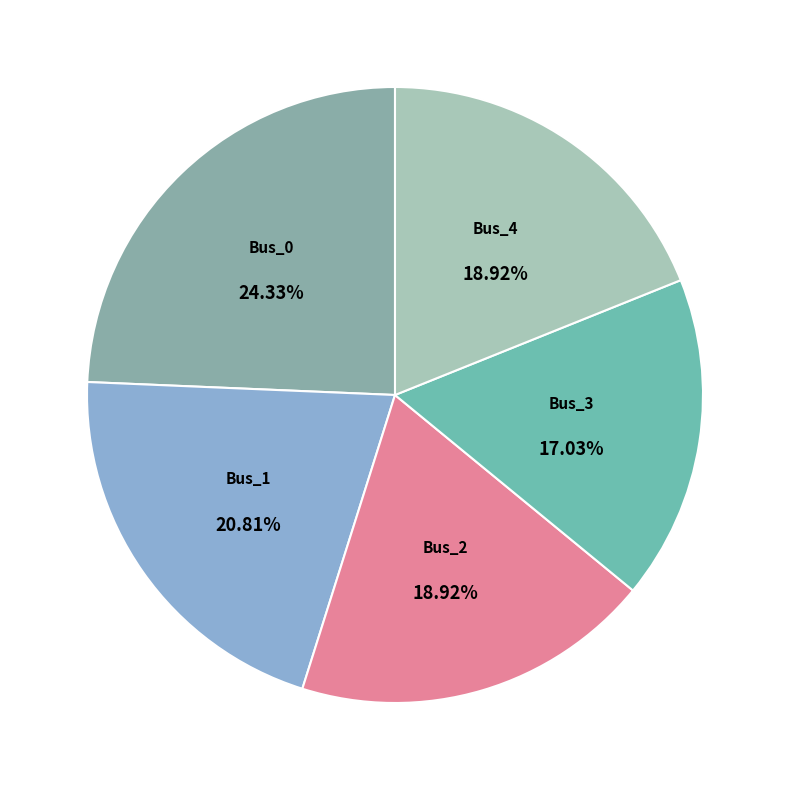

To the nearest percent, what is the difference between the Bus_0 and Bus_2 slice percentages?

5%